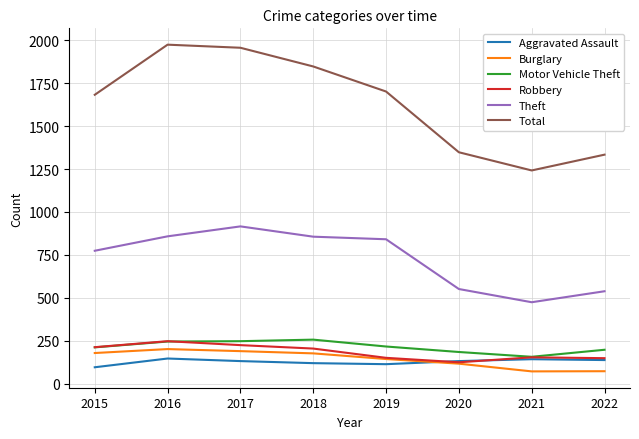

What is the difference between the highest and lowest values at 2019?

1589